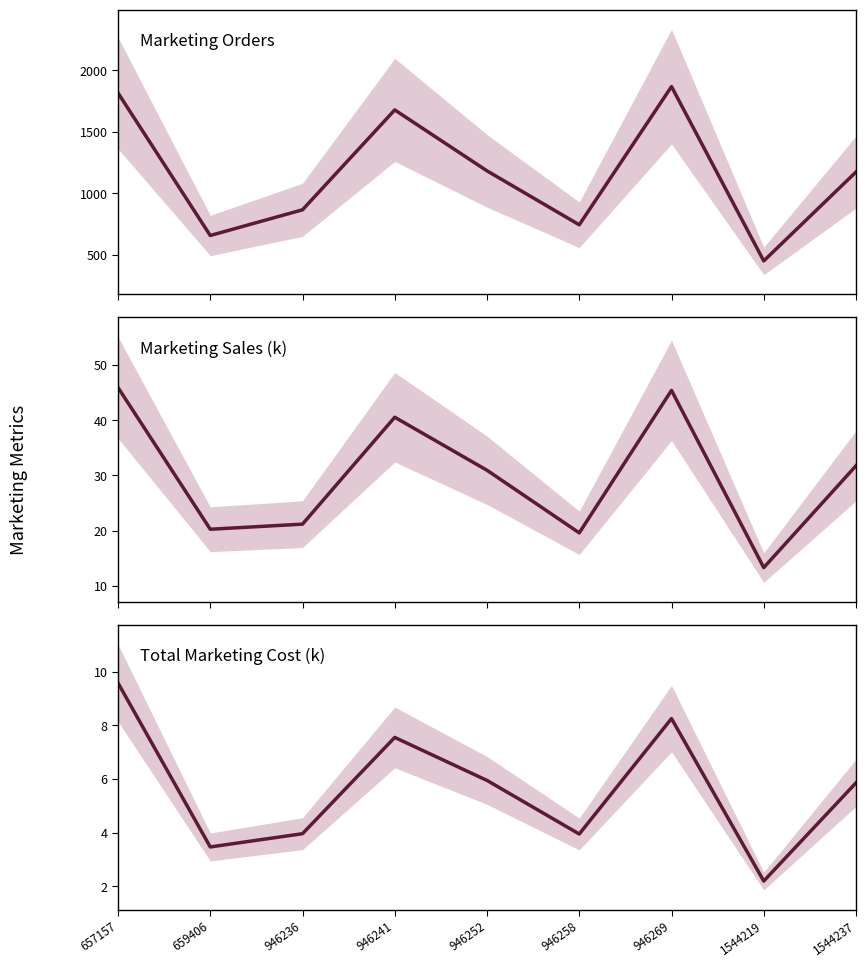

True or false: Total_Marketing_Cost and Marketing_Orders intersect in this chart.

False